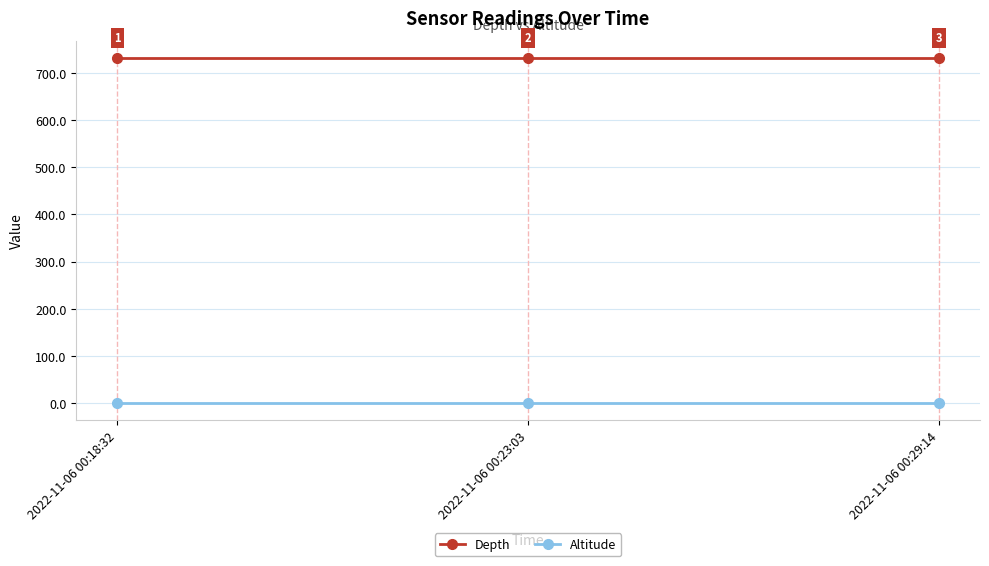

What is the label of the 3rd point from the right?

2022-11-06 00:18:32